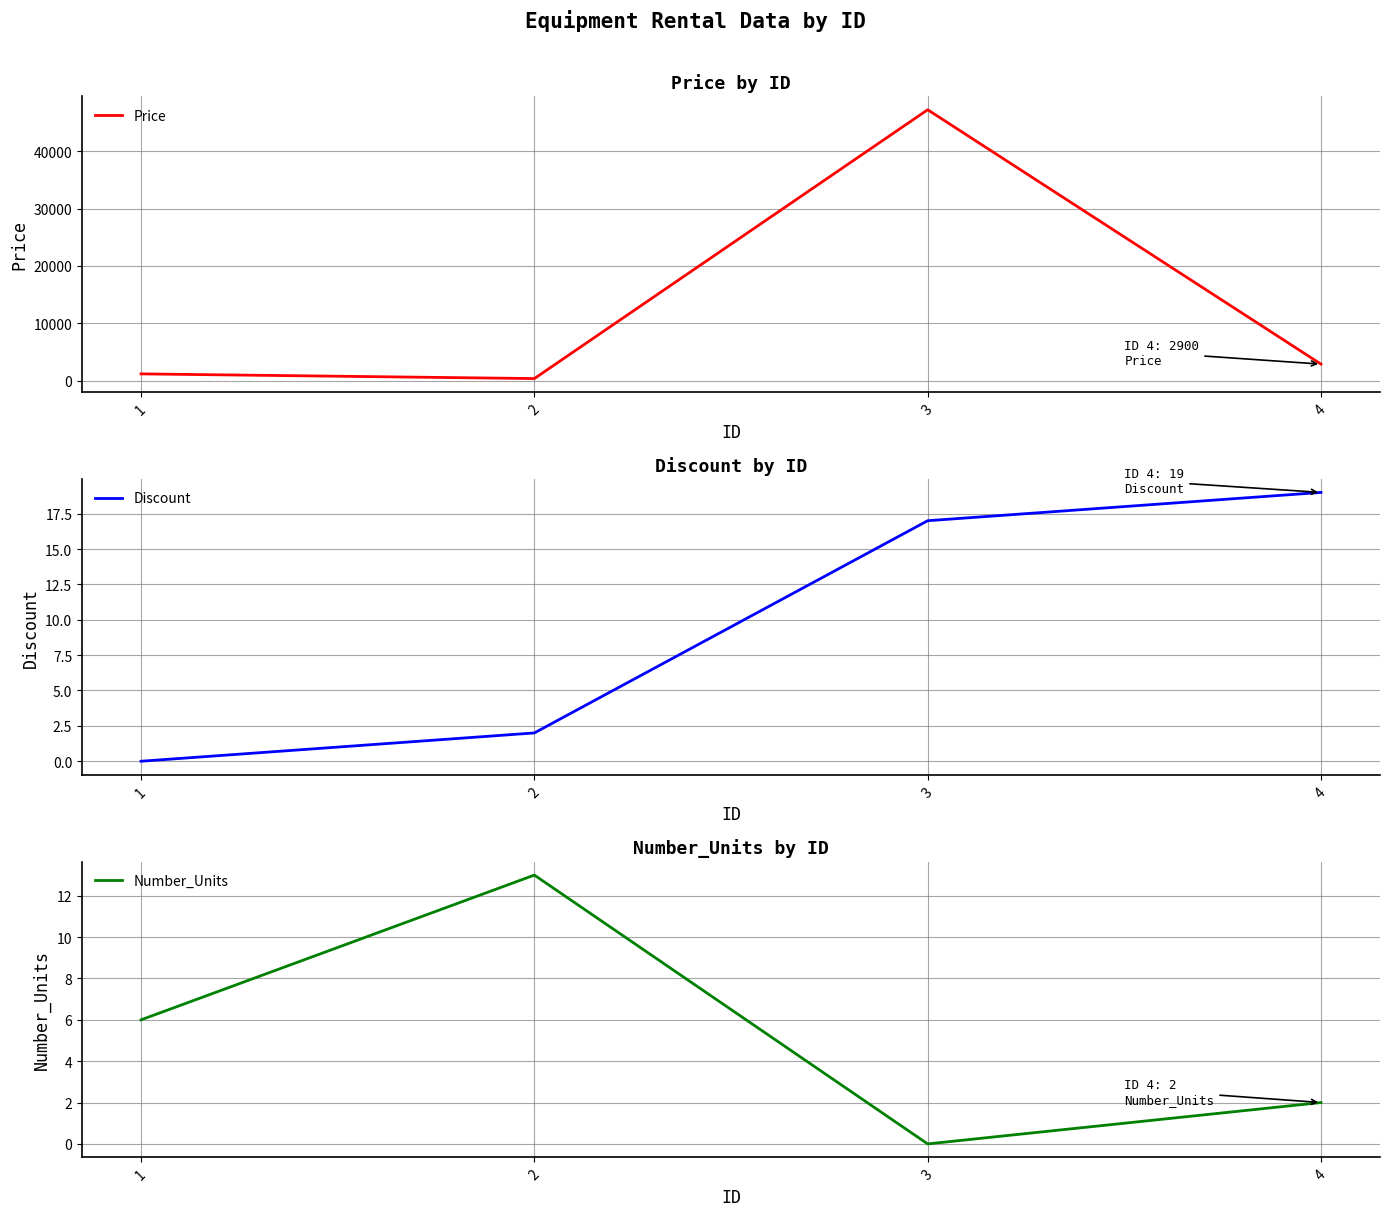

Count the number of categories in the chart.

4